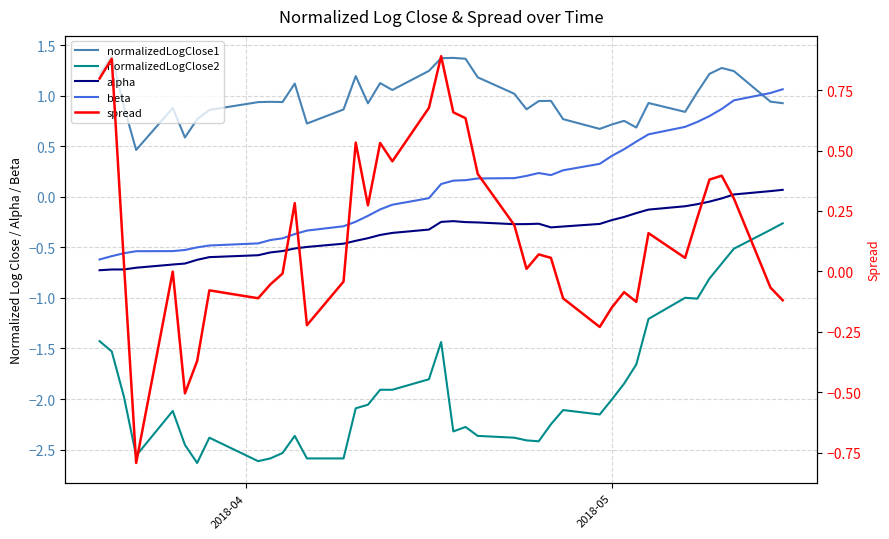

How many lines are shown in the chart?

5